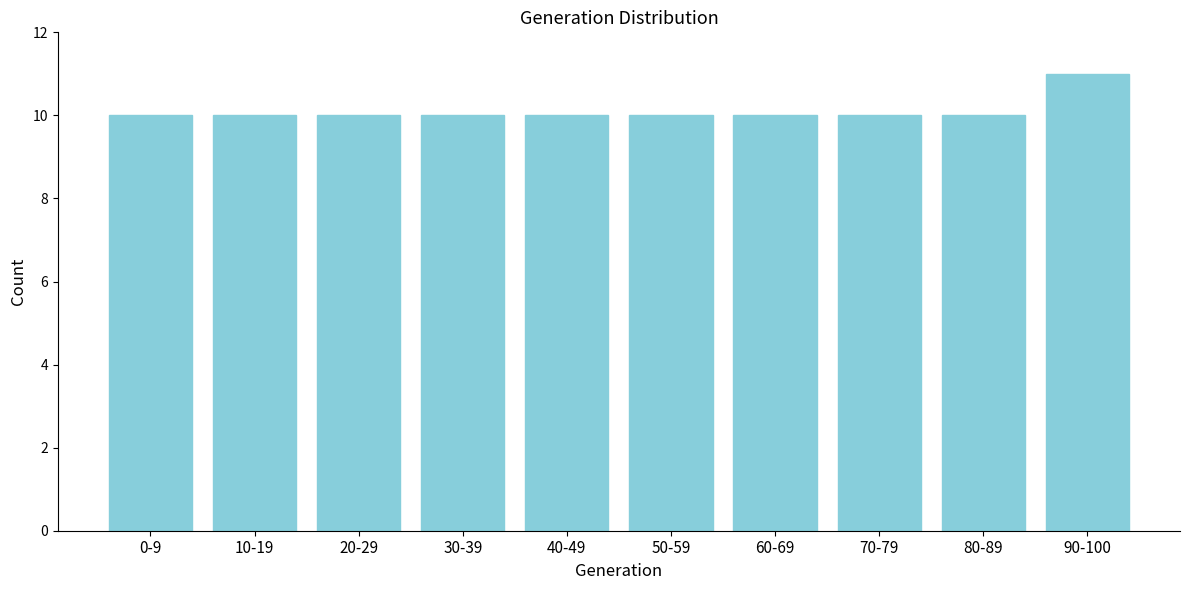

Reading left to right, what are all the values shown in this chart?

0-9=10	10-19=10	20-29=10	30-39=10	40-49=10	50-59=10	60-69=10	70-79=10	80-89=10	90-100=11